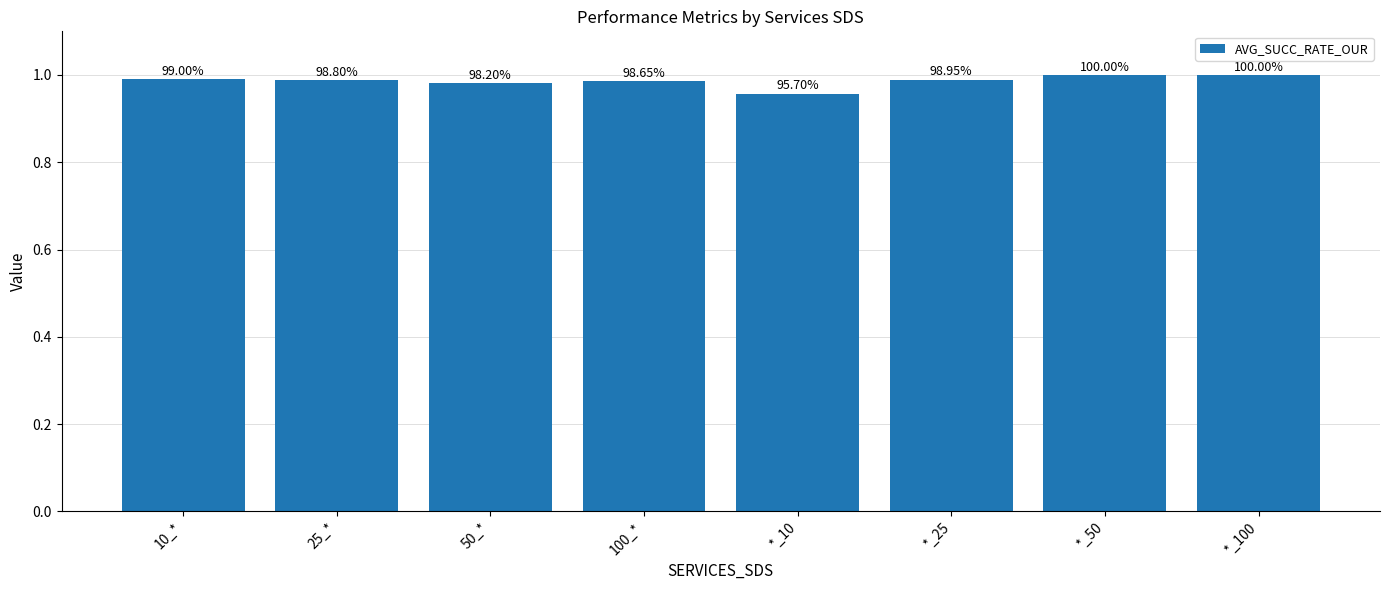

What is the label of the 5th bar from the left?

*_10